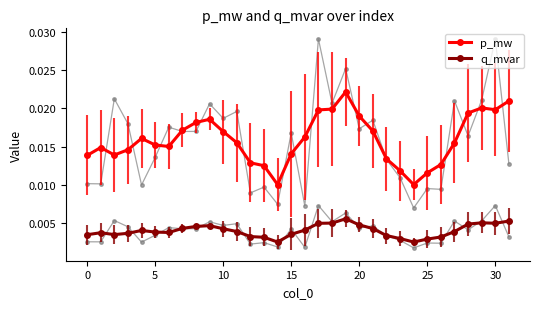

Rank the series by their maximum value, from highest to lowest.

p_mw, q_mvar